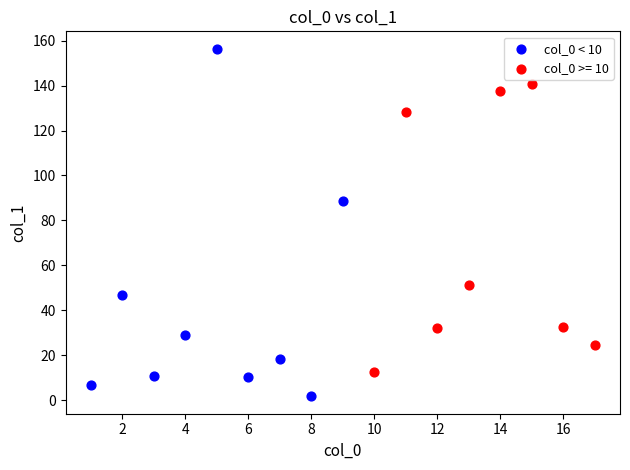

Which series has the widest spread of Y values?

col_0 < 10